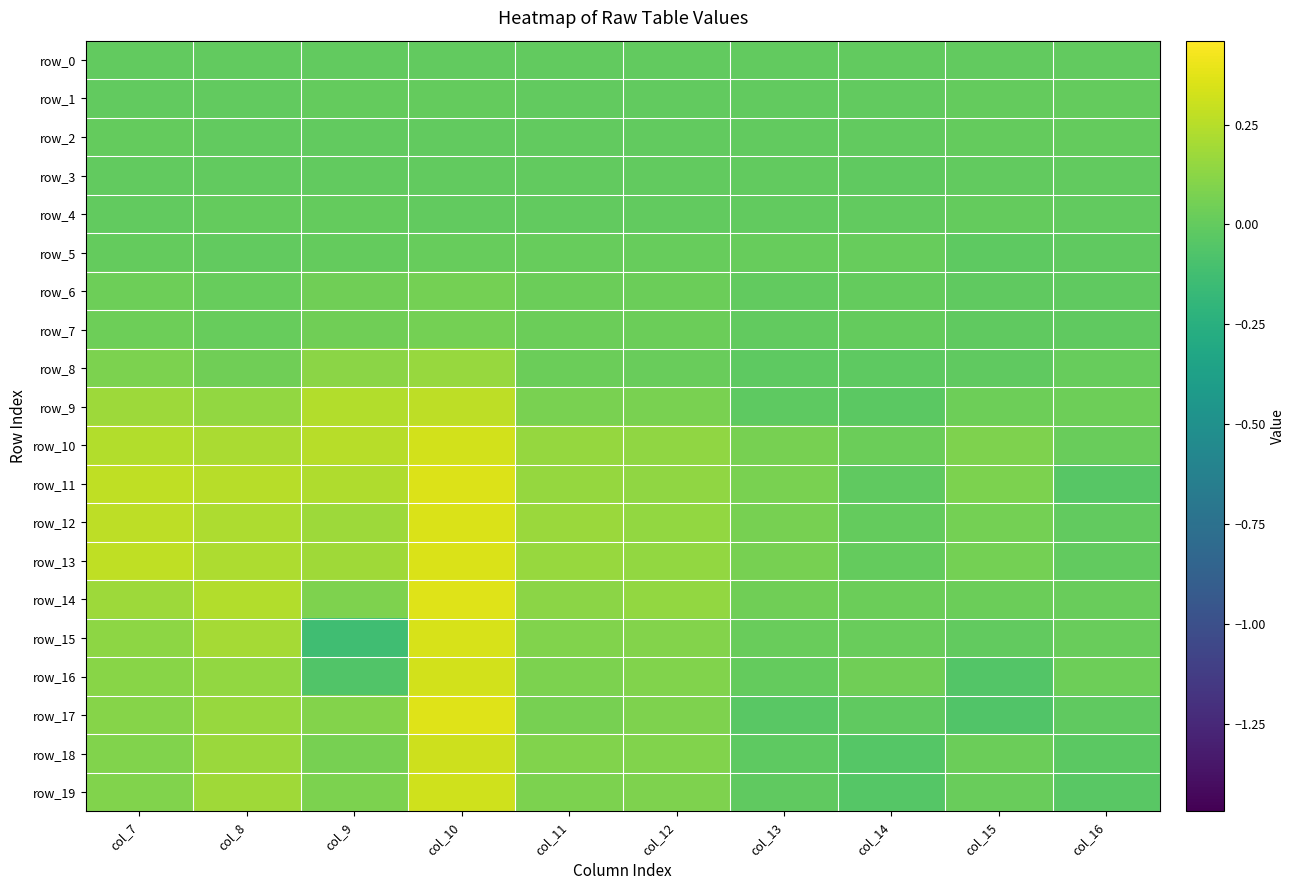

Reading right to left, what are all the values shown in this chart?

row_0: col_16=0.0	col_15=0.0	col_14=0.0	col_13=0.0	col_12=0.0	col_11=0.0	col_10=0.0	col_9=0.0	col_8=0.0	col_7=0.0
row_1: col_16=0.0	col_15=0.0	col_14=-0.0	col_13=-0.0	col_12=-0.0	col_11=-0.0	col_10=0.0	col_9=0.0	col_8=-0.0	col_7=-0.0
row_2: col_16=0.0	col_15=0.0	col_14=-0.0	col_13=-0.0	col_12=-0.0	col_11=-0.0	col_10=-0.0	col_9=-0.0	col_8=-0.0	col_7=0.0
row_3: col_16=-0.0	col_15=-0.0	col_14=-0.0	col_13=-0.0	col_12=-0.0	col_11=-0.0	col_10=-0.0	col_9=-0.0	col_8=-0.0	col_7=-0.0
row_4: col_16=-0.0	col_15=0.0	col_14=-0.0	col_13=-0.0	col_12=-0.0	col_11=-0.0	col_10=-0.0	col_9=0.0	col_8=0.0	col_7=-0.0
row_5: col_16=-0.0	col_15=-0.0	col_14=0.0	col_13=0.0	col_12=0.0	col_11=0.0	col_10=0.0	col_9=0.0	col_8=-0.0	col_7=0.0
row_6: col_16=-0.0	col_15=-0.0	col_14=0.0	col_13=-0.0	col_12=0.0	col_11=0.0	col_10=0.1	col_9=0.0	col_8=0.0	col_7=0.0
row_7: col_16=-0.0	col_15=-0.0	col_14=0.0	col_13=-0.0	col_12=0.0	col_11=0.0	col_10=0.1	col_9=0.0	col_8=0.0	col_7=0.0
row_8: col_16=0.0	col_15=-0.0	col_14=-0.0	col_13=-0.0	col_12=0.0	col_11=0.0	col_10=0.2	col_9=0.1	col_8=0.0	col_7=0.1
row_9: col_16=0.0	col_15=0.0	col_14=-0.0	col_13=-0.0	col_12=0.1	col_11=0.1	col_10=0.3	col_9=0.2	col_8=0.1	col_7=0.2
row_10: col_16=0.0	col_15=0.1	col_14=0.0	col_13=0.1	col_12=0.1	col_11=0.2	col_10=0.3	col_9=0.3	col_8=0.2	col_7=0.2
row_11: col_16=-0.0	col_15=0.1	col_14=-0.0	col_13=0.1	col_12=0.1	col_11=0.2	col_10=0.4	col_9=0.2	col_8=0.3	col_7=0.3
row_12: col_16=-0.0	col_15=0.1	col_14=0.0	col_13=0.1	col_12=0.1	col_11=0.2	col_10=0.4	col_9=0.2	col_8=0.2	col_7=0.3
row_13: col_16=-0.0	col_15=0.1	col_14=0.0	col_13=0.1	col_12=0.1	col_11=0.2	col_10=0.4	col_9=0.2	col_8=0.2	col_7=0.3
row_14: col_16=0.0	col_15=0.0	col_14=0.0	col_13=0.0	col_12=0.1	col_11=0.1	col_10=0.4	col_9=0.1	col_8=0.2	col_7=0.2
row_15: col_16=0.0	col_15=-0.0	col_14=0.0	col_13=0.0	col_12=0.1	col_11=0.1	col_10=0.3	col_9=-0.1	col_8=0.2	col_7=0.1
row_16: col_16=0.0	col_15=-0.1	col_14=0.0	col_13=0.0	col_12=0.1	col_11=0.1	col_10=0.3	col_9=-0.1	col_8=0.1	col_7=0.1
row_17: col_16=-0.0	col_15=-0.1	col_14=-0.0	col_13=-0.0	col_12=0.1	col_11=0.1	col_10=0.4	col_9=0.1	col_8=0.2	col_7=0.1
row_18: col_16=-0.0	col_15=0.0	col_14=-0.0	col_13=-0.0	col_12=0.1	col_11=0.1	col_10=0.3	col_9=0.1	col_8=0.2	col_7=0.1
row_19: col_16=-0.0	col_15=0.0	col_14=-0.1	col_13=-0.0	col_12=0.1	col_11=0.1	col_10=0.3	col_9=0.1	col_8=0.2	col_7=0.1